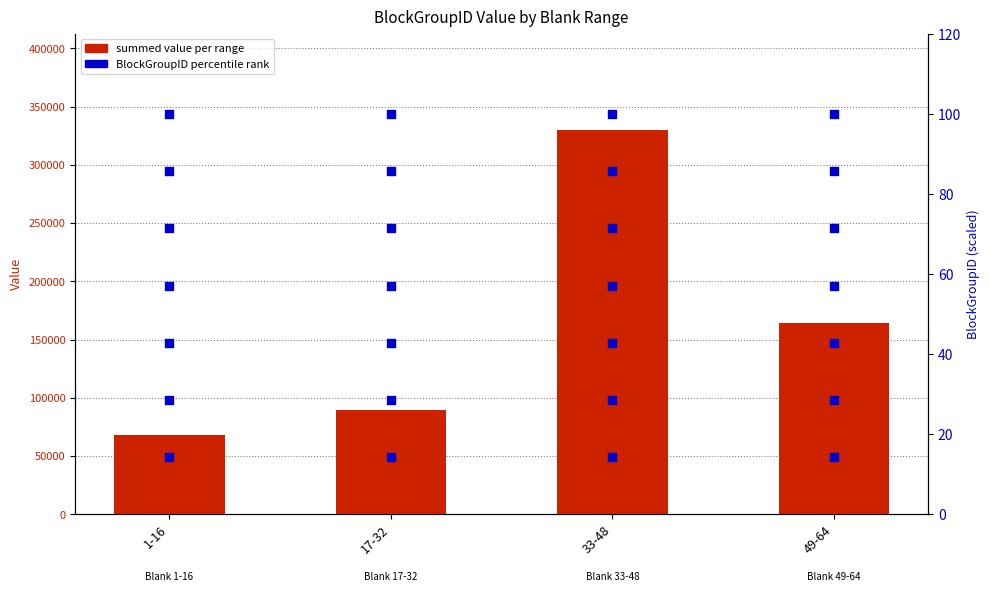

Which series contains the highest Y value?

summed value per range